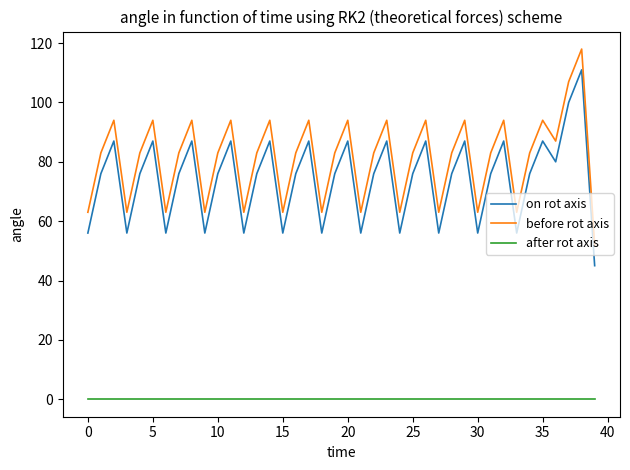

At how many categories does at least one series exceed 24?

40